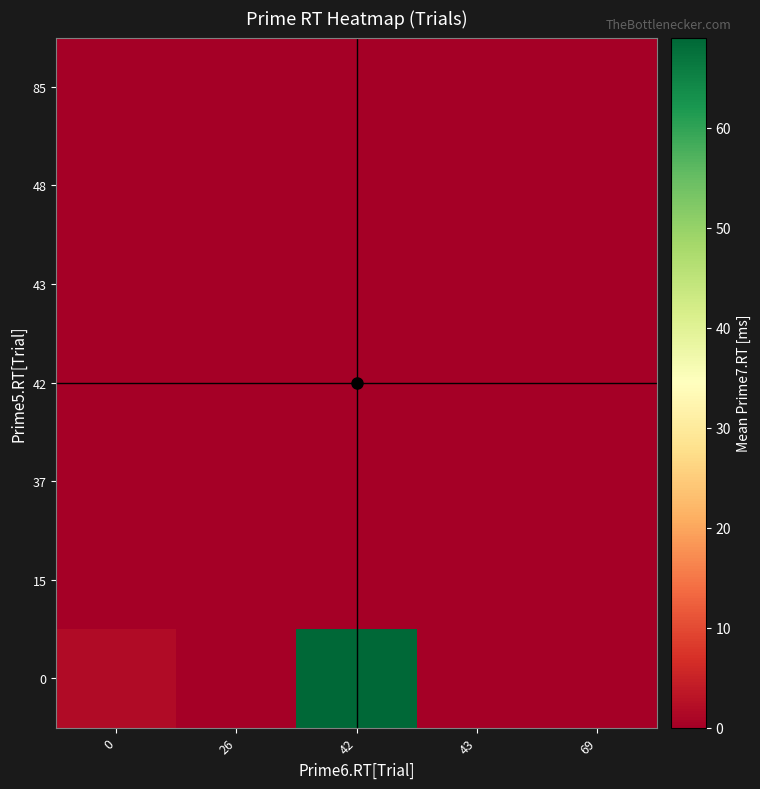

Reading left to right, extract all data points from this chart.

0: 0=1.9	26=0.0	42=69.0	43=0.0	69=0.0
15: 0=0.0	26=0.0	42=0.0	43=0.0	69=0.0
37: 0=0.0	26=0.0	42=0.0	43=0.0	69=0.0
42: 0=0.0	26=0.0	42=0.0	43=0.0	69=0.0
43: 0=0.0	26=0.0	42=0.0	43=0.0	69=0.0
48: 0=0.0	26=0.0	42=0.0	43=0.0	69=0.0
85: 0=0.0	26=0.0	42=0.0	43=0.0	69=0.0